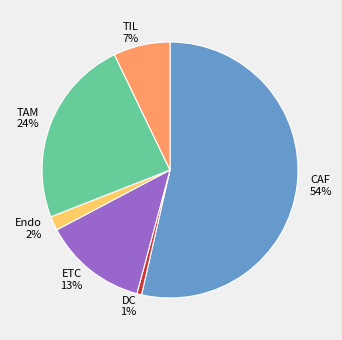

The CAF slice represents 54% of the pie. True or false?

True